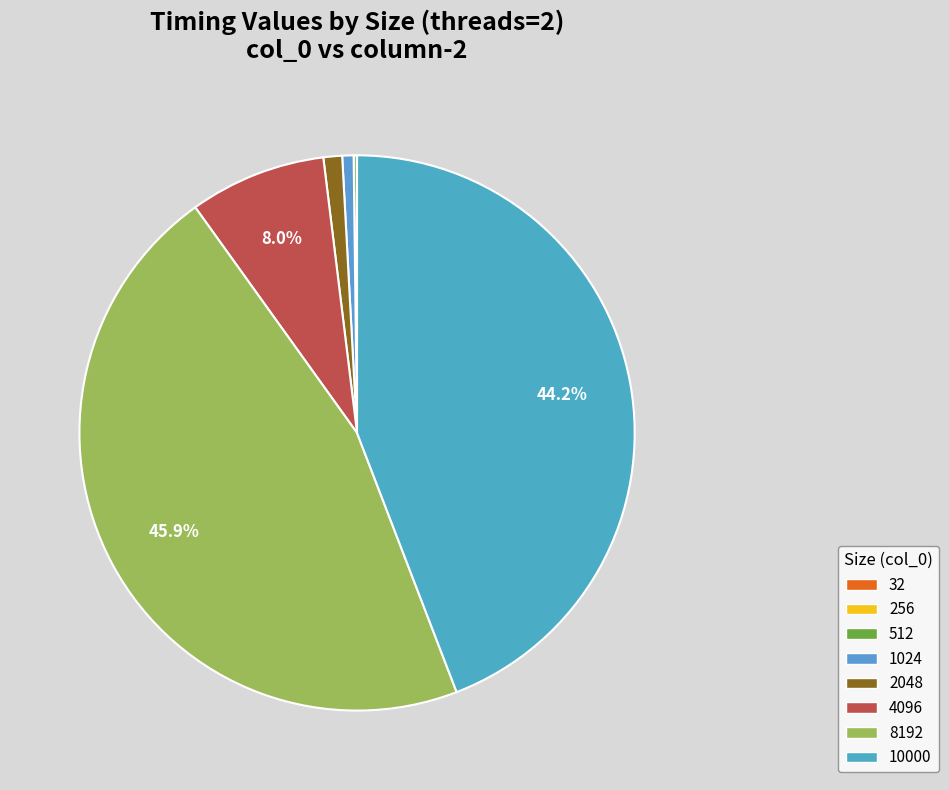

Which slice is the smallest?

32